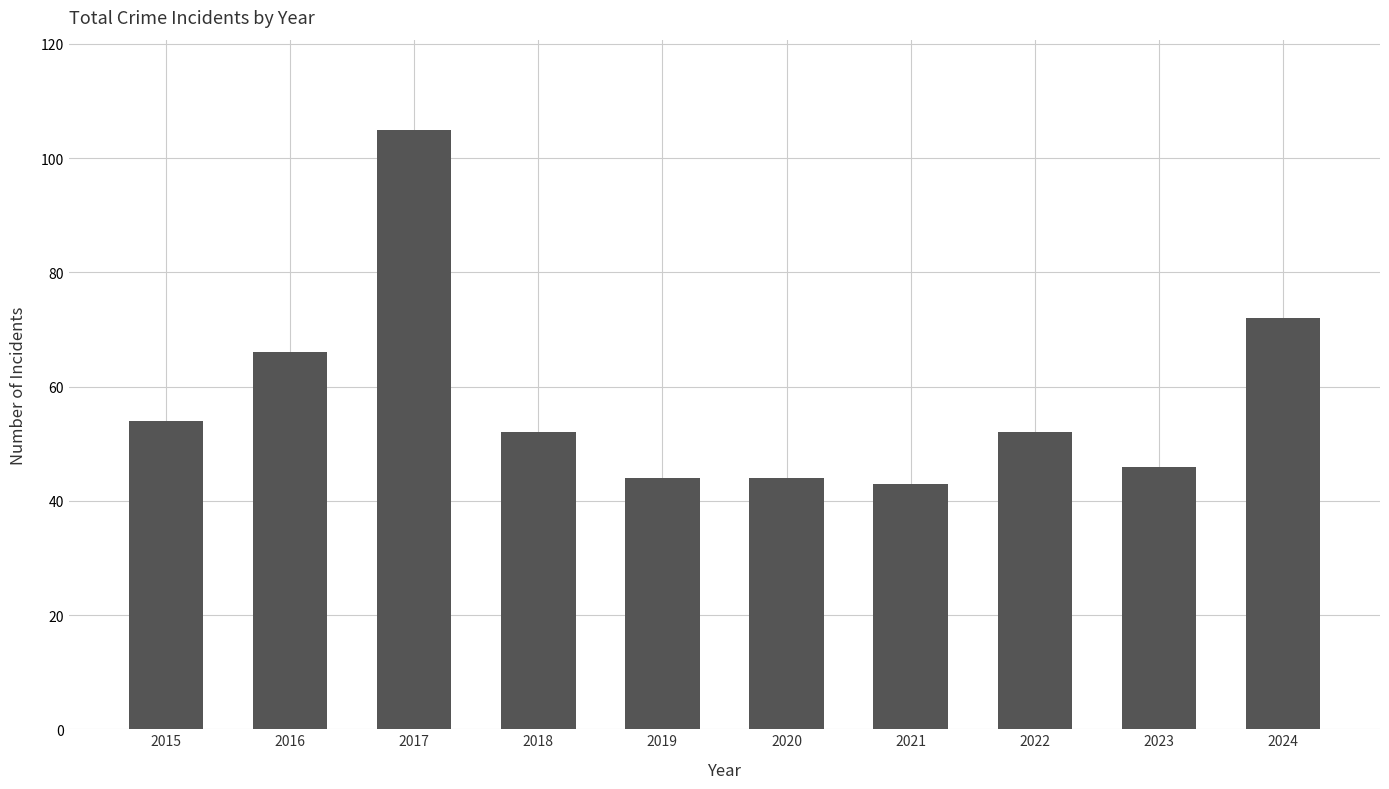

The value at 2017 is 105. True or false?

True